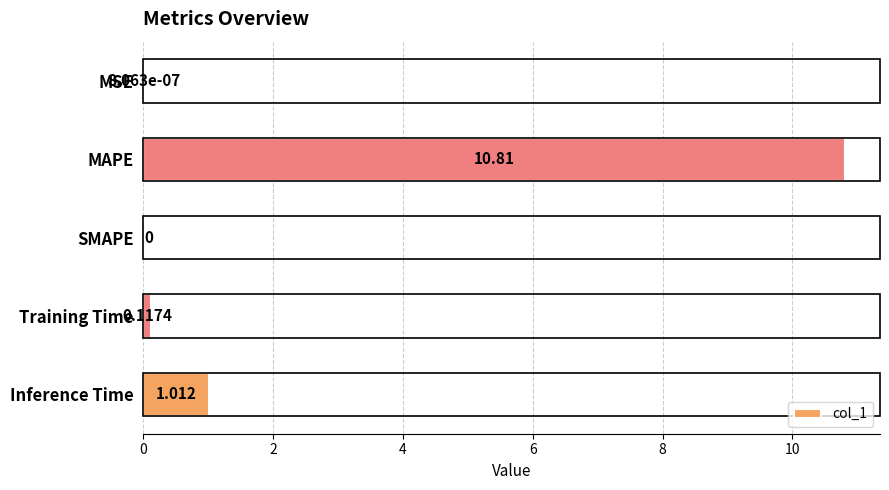

At which label is the value closest to 5?

Inference Time